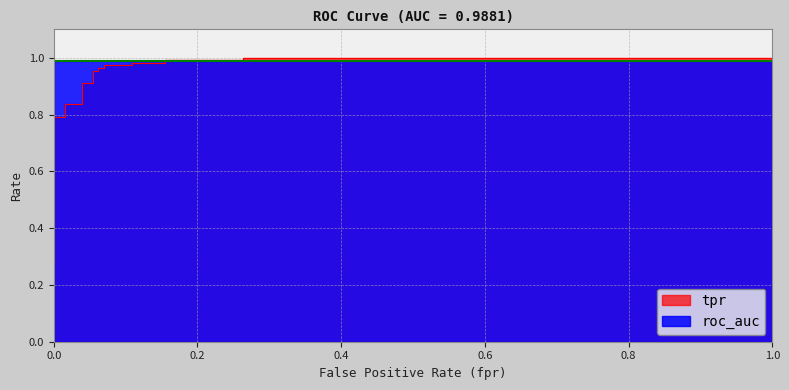

List the labels in order of value, smallest first.

0, 0, 0, 0, 0, 0, 0, 0, 0.01550387596899225, 0.01550387596899225, 0.03875968992248062, 0.03875968992248062, 0.05426356589147287, 0.05426356589147287, 0.06201550387596899, 0.06201550387596899, 0.06976744186046512, 0.06976744186046512, 0.1085271317829457, 0.1085271317829457, 0.1550387596899225, 0.1550387596899225, 0.2635658914728682, 0.2635658914728682, 1